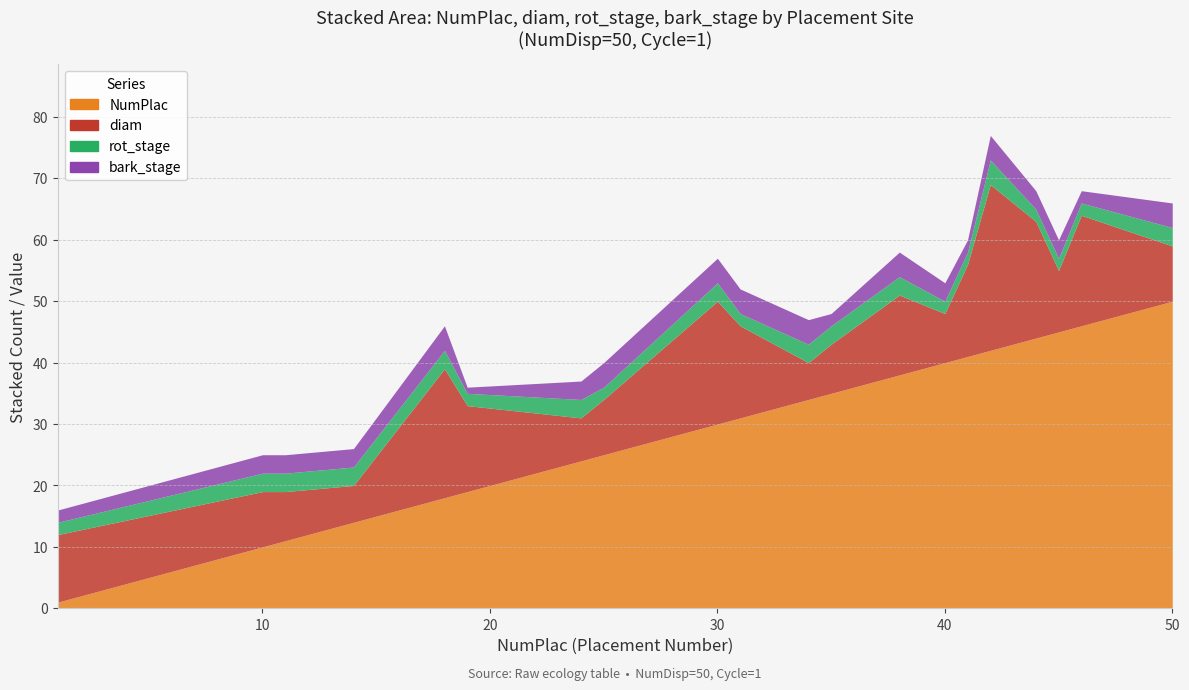

How many interior local valleys does the diam series have?

5